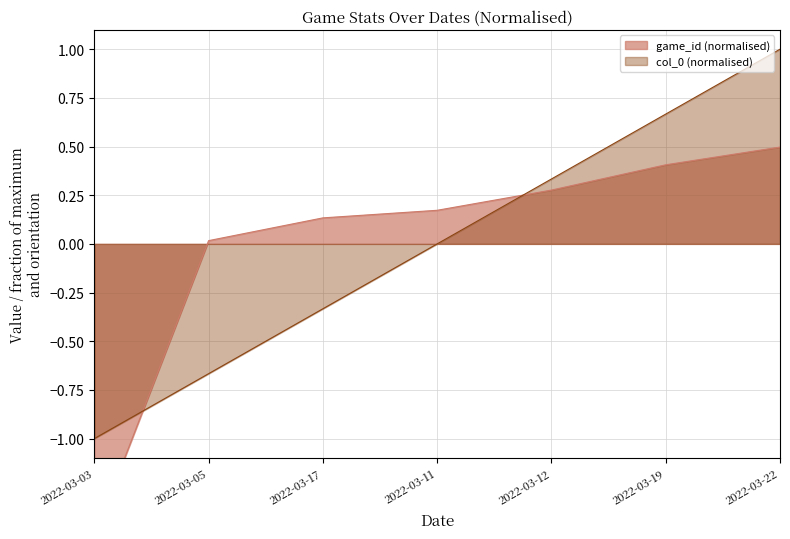

Reading left to right, transcribe all the data shown in this chart.

col_0: 2022-03-03=-1.0	2022-03-05=-0.7	2022-03-17=-0.3	2022-03-11=0.0	2022-03-12=0.3	2022-03-19=0.7	2022-03-22=1.0
game_id: 2022-03-03=-1.5	2022-03-05=0.0	2022-03-17=0.1	2022-03-11=0.2	2022-03-12=0.3	2022-03-19=0.4	2022-03-22=0.5